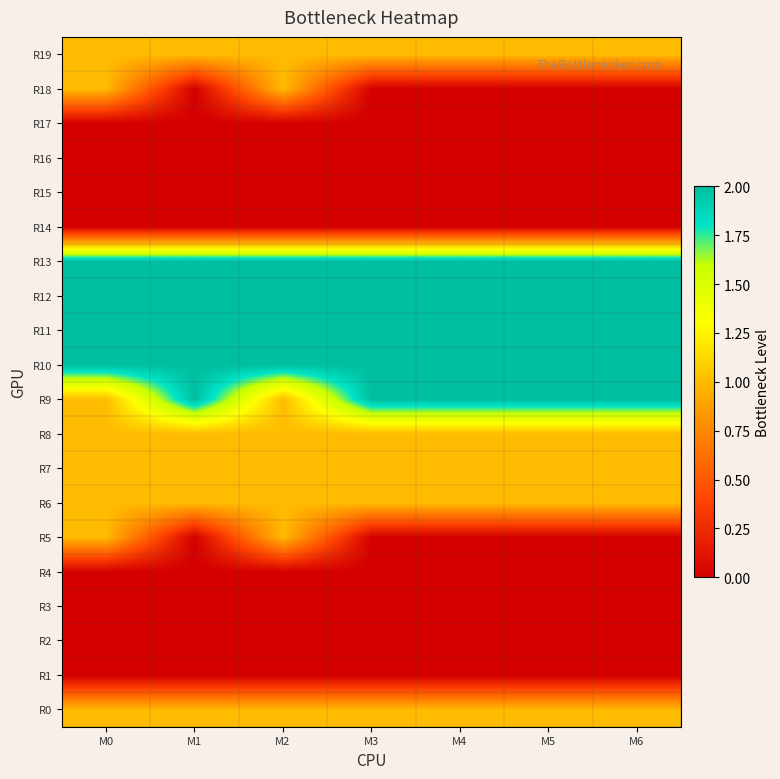

Reading left to right, what are all the values shown in this chart?

R0: M0=1	M1=1	M2=1	M3=1	M4=1	M5=1	M6=1
R1: M0=0	M1=0	M2=0	M3=0	M4=0	M5=0	M6=0
R2: M0=0	M1=0	M2=0	M3=0	M4=0	M5=0	M6=0
R3: M0=0	M1=0	M2=0	M3=0	M4=0	M5=0	M6=0
R4: M0=0	M1=0	M2=0	M3=0	M4=0	M5=0	M6=0
R5: M0=1	M1=0	M2=1	M3=0	M4=0	M5=0	M6=0
R6: M0=1	M1=1	M2=1	M3=1	M4=1	M5=1	M6=1
R7: M0=1	M1=1	M2=1	M3=1	M4=1	M5=1	M6=1
R8: M0=1	M1=1	M2=1	M3=1	M4=1	M5=1	M6=1
R9: M0=1	M1=2	M2=1	M3=2	M4=2	M5=2	M6=2
R10: M0=2	M1=2	M2=2	M3=2	M4=2	M5=2	M6=2
R11: M0=2	M1=2	M2=2	M3=2	M4=2	M5=2	M6=2
R12: M0=2	M1=2	M2=2	M3=2	M4=2	M5=2	M6=2
R13: M0=2	M1=2	M2=2	M3=2	M4=2	M5=2	M6=2
R14: M0=0	M1=0	M2=0	M3=0	M4=0	M5=0	M6=0
R15: M0=0	M1=0	M2=0	M3=0	M4=0	M5=0	M6=0
R16: M0=0	M1=0	M2=0	M3=0	M4=0	M5=0	M6=0
R17: M0=0	M1=0	M2=0	M3=0	M4=0	M5=0	M6=0
R18: M0=1	M1=0	M2=1	M3=0	M4=0	M5=0	M6=0
R19: M0=1	M1=1	M2=1	M3=1	M4=1	M5=1	M6=1